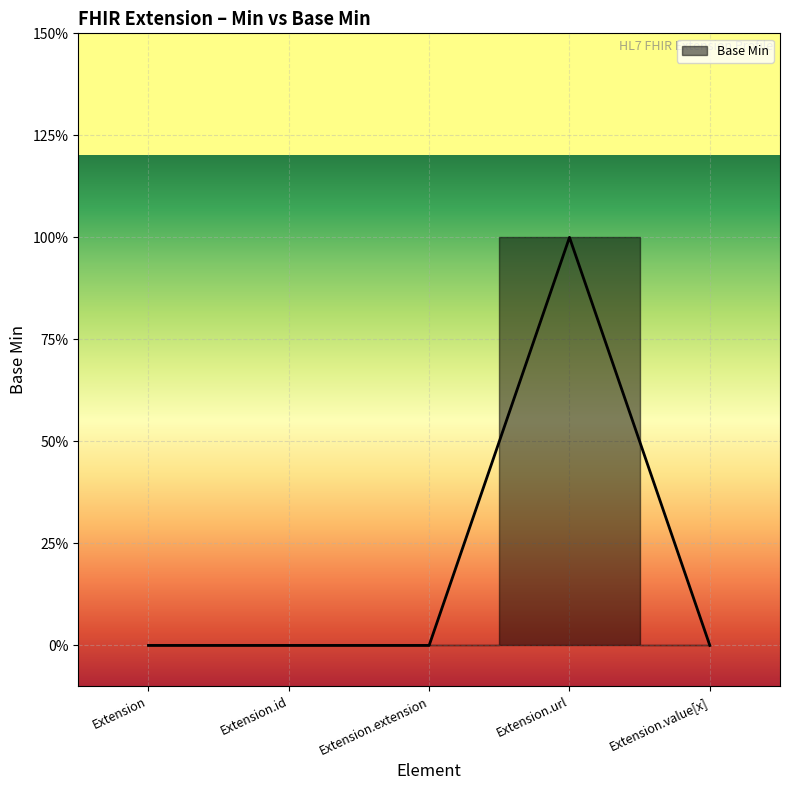

Reading left to right, list all the values displayed in this chart.

0	0	0	1	0